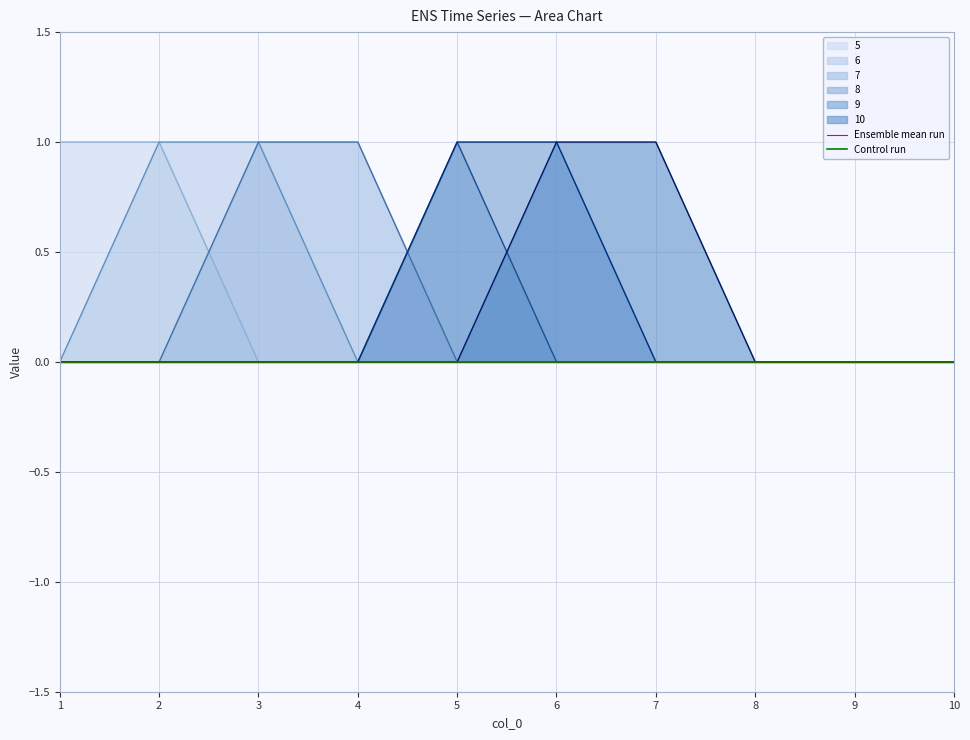

How many positive values does the 10 series have?

2